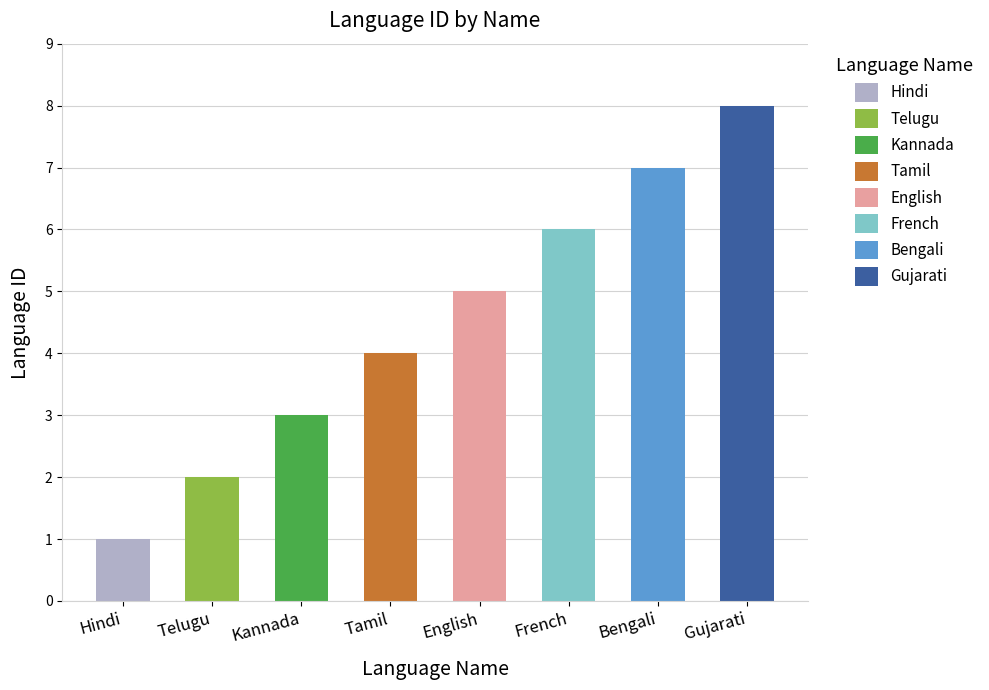

List the labels in order of value, largest first.

Gujarati, Bengali, French, English, Tamil, Kannada, Telugu, Hindi